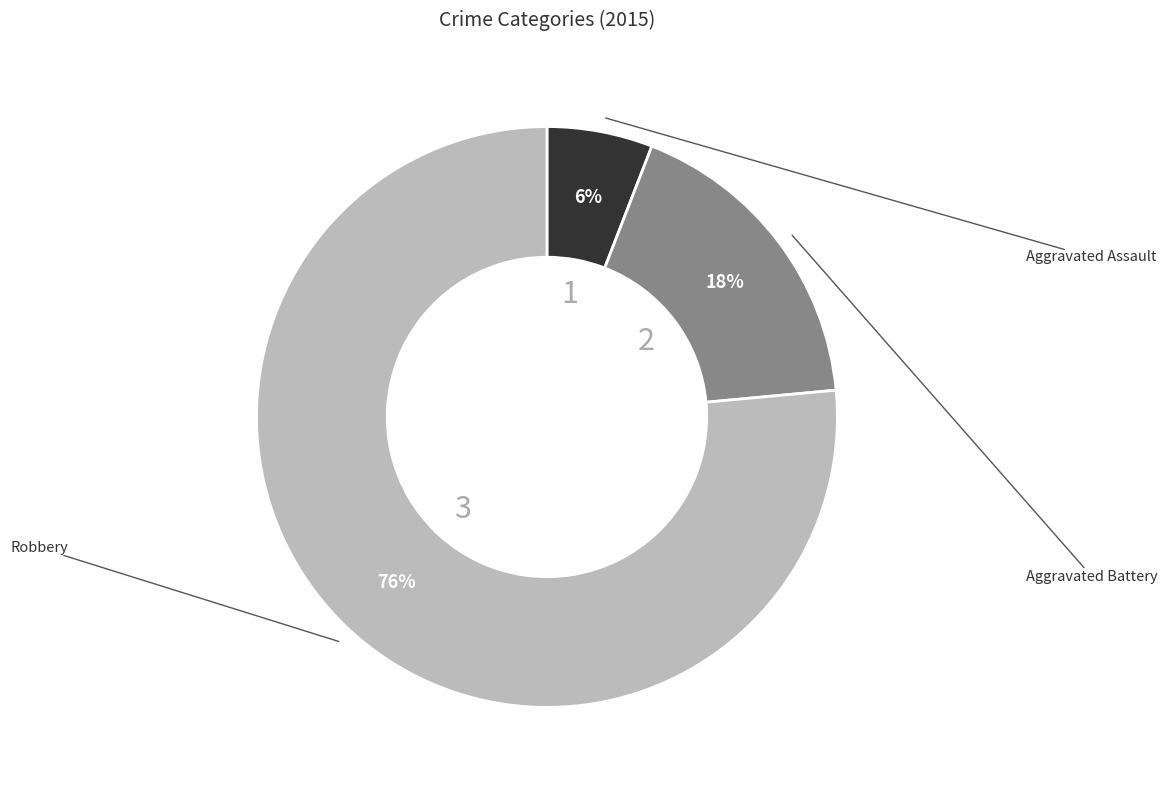

What is the ratio of the value at Aggravated Assault to the value at Robbery?

0.1